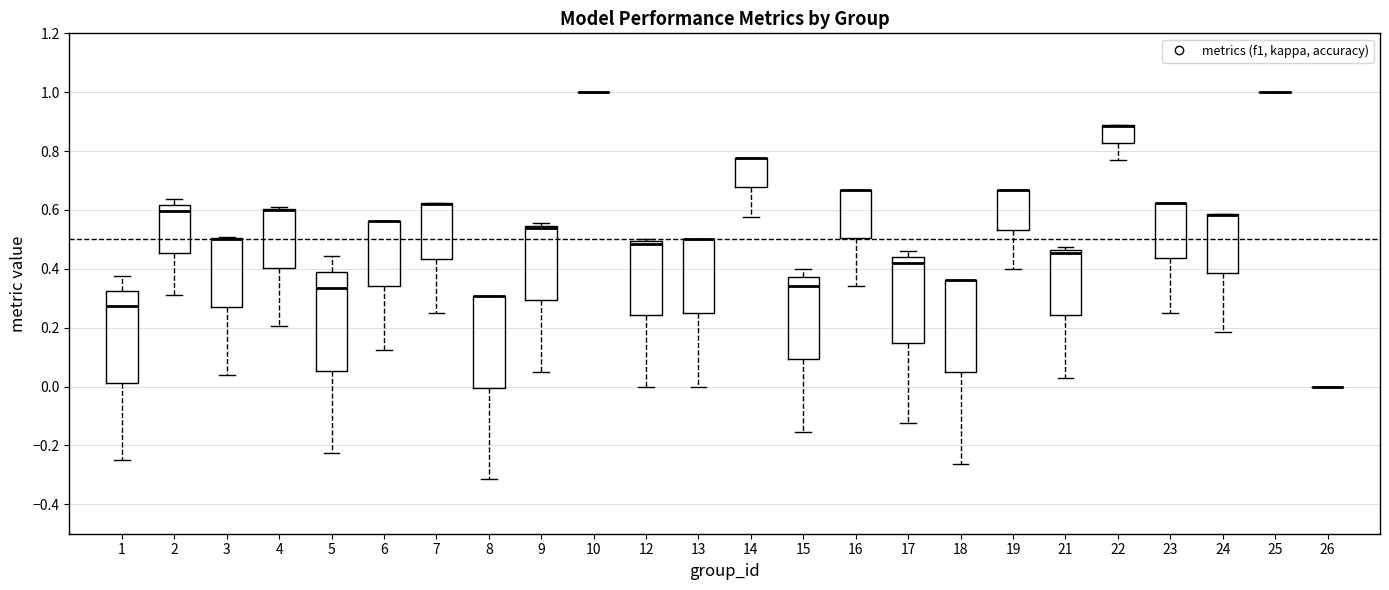

Reading left to right, read every box against the y-axis: the position of its median line, the range the box covers, and the ends of its whiskers. The values are not printed on the chart, so give them approximately, as read against the axis.

1: median 0.28, box 0.02 to 0.32, whiskers -0.24 to 0.38
2: median 0.60, box 0.46 to 0.62, whiskers 0.32 to 0.64
3: median 0.50 (drawn on the box's upper edge), box 0.26 to 0.50, whiskers 0.04 to 0.50
4: median 0.60 (drawn on the box's upper edge), box 0.40 to 0.60, whiskers 0.20 to 0.60
5: median 0.34, box 0.06 to 0.38, whiskers -0.22 to 0.44
6: median 0.56 (drawn on the box's upper edge), box 0.34 to 0.56, whiskers 0.12 to 0.56
7: median 0.62 (drawn on the box's upper edge), box 0.44 to 0.62, whiskers 0.26 to 0.62
8: median 0.30 (drawn on the box's upper edge), box 0.00 to 0.30, whiskers -0.32 to 0.30
9: median 0.54 (just below the box's upper edge), box 0.30 to 0.54, whiskers 0.04 to 0.56
10: box collapsed to a line at 1.00, whiskers 1.00 to 1.00
12: median 0.48, box 0.24 to 0.50, whiskers 0.00 to 0.50 (just above the box's upper edge)
13: median 0.50 (drawn on the box's upper edge), box 0.26 to 0.50, whiskers 0.00 to 0.50
14: median 0.78 (drawn on the box's upper edge), box 0.68 to 0.78, whiskers 0.58 to 0.78
15: median 0.34, box 0.10 to 0.38, whiskers -0.16 to 0.40
16: median 0.66 (drawn on the box's upper edge), box 0.50 to 0.66, whiskers 0.34 to 0.66
17: median 0.42, box 0.14 to 0.44, whiskers -0.12 to 0.46
18: median 0.36 (drawn on the box's upper edge), box 0.06 to 0.36, whiskers -0.26 to 0.36
19: median 0.66 (drawn on the box's upper edge), box 0.54 to 0.66, whiskers 0.40 to 0.66
21: median 0.46 (just below the box's upper edge), box 0.24 to 0.46, whiskers 0.02 to 0.48
22: median 0.88 (drawn on the box's upper edge), box 0.82 to 0.88, whiskers 0.76 to 0.88
23: median 0.62 (drawn on the box's upper edge), box 0.44 to 0.62, whiskers 0.26 to 0.62
24: median 0.58 (drawn on the box's upper edge), box 0.38 to 0.58, whiskers 0.18 to 0.58
25: box collapsed to a line at 1.00, whiskers 1.00 to 1.00
26: box collapsed to a line at 0.00, whiskers 0.00 to 0.00